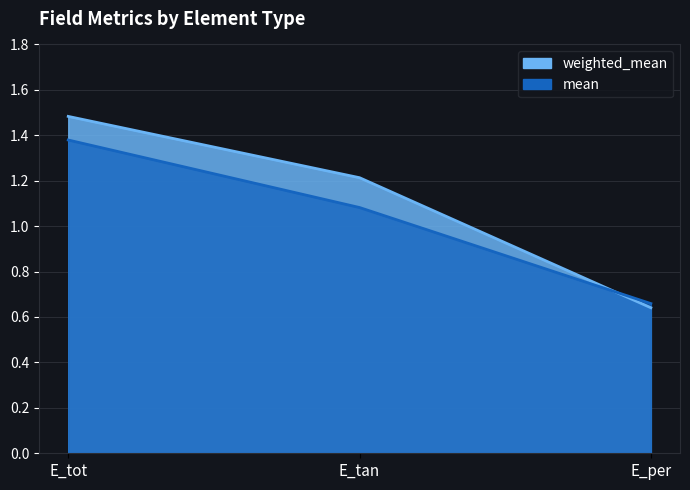

What is the label of the 3rd point from the left?

E_per